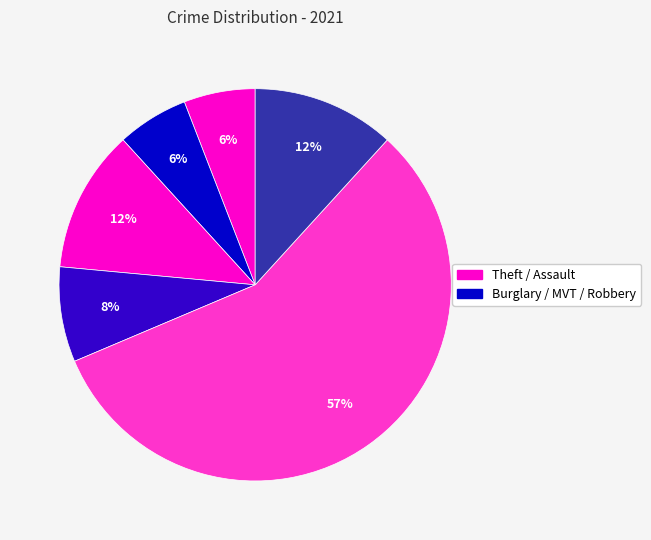

Which slice is the largest?

Theft